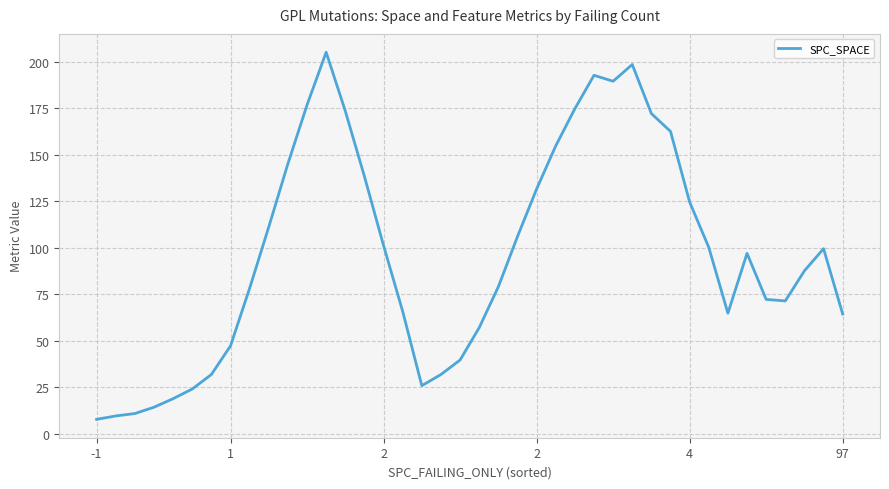

What is the minimum value shown in the chart?

7.7